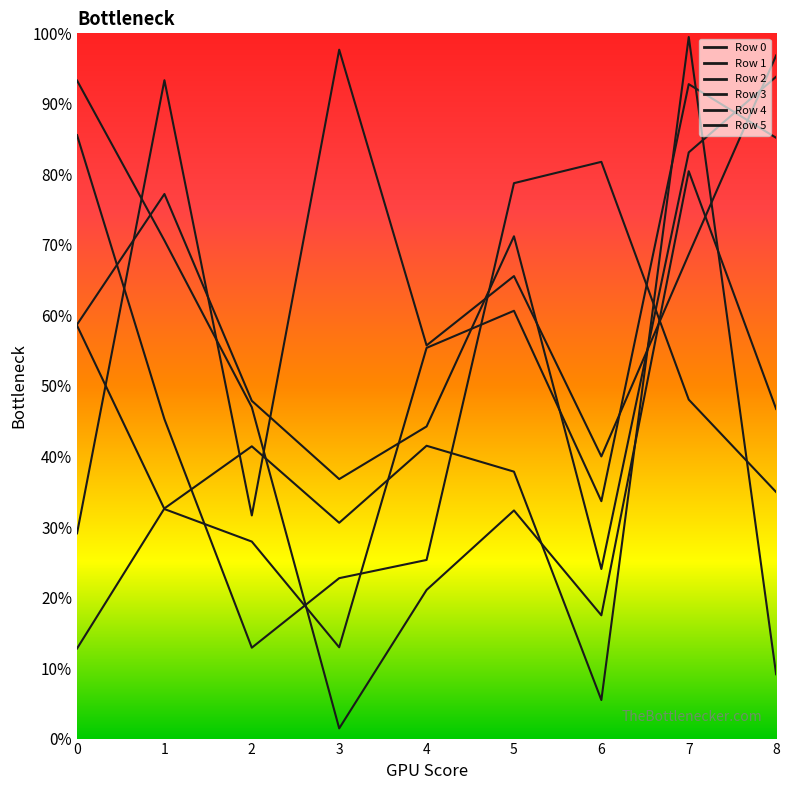

At how many categories does at least one series exceed 908286?

5